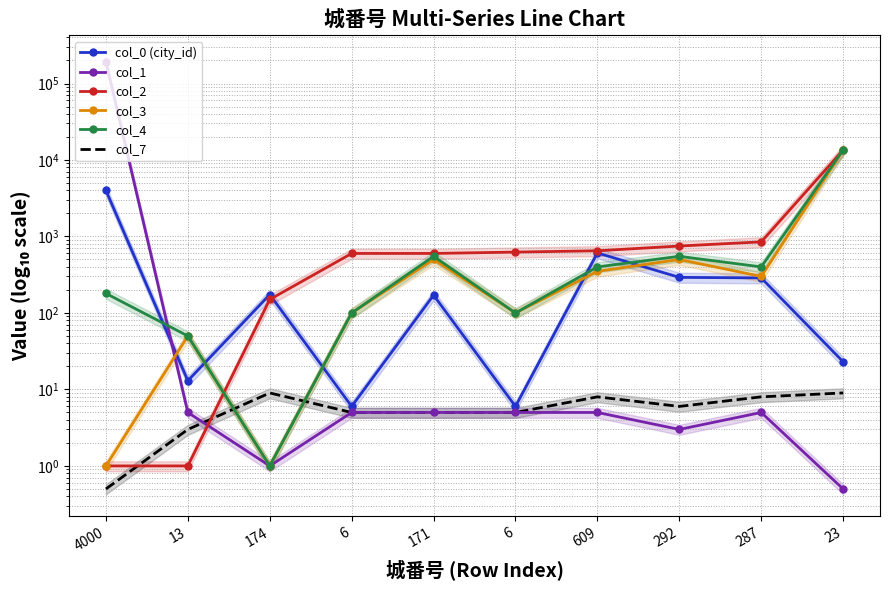

Is it true that col_4 equals 100.0 at 6?

True